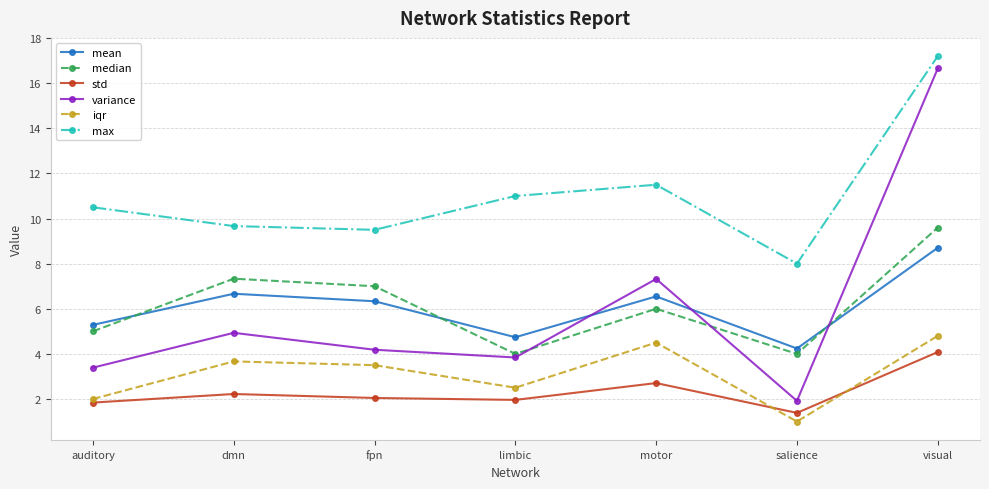

How many categories are shown in the chart?

7